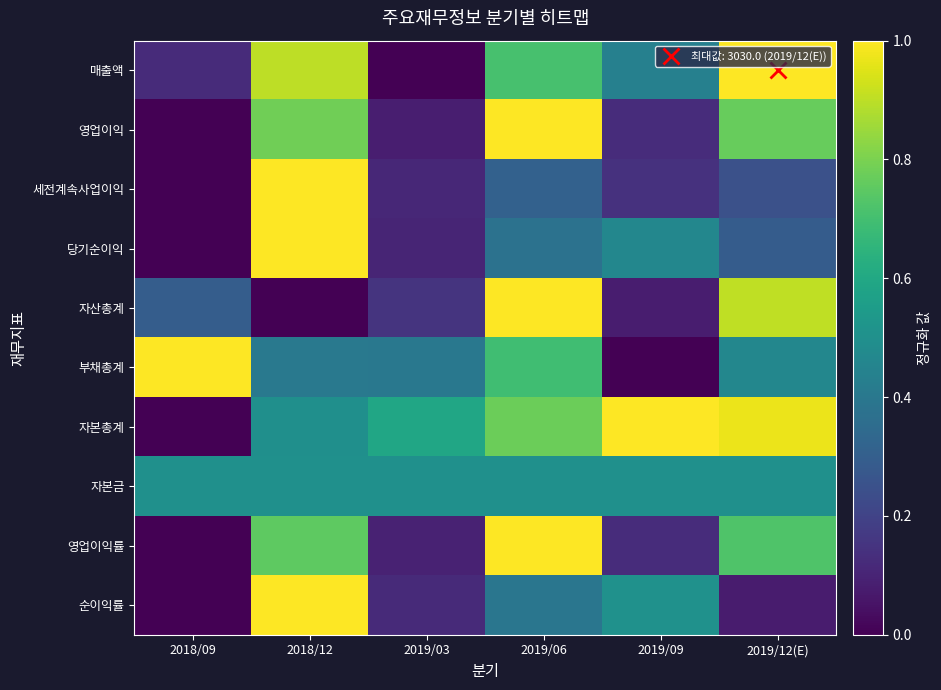

Count the number of data series in this chart.

10